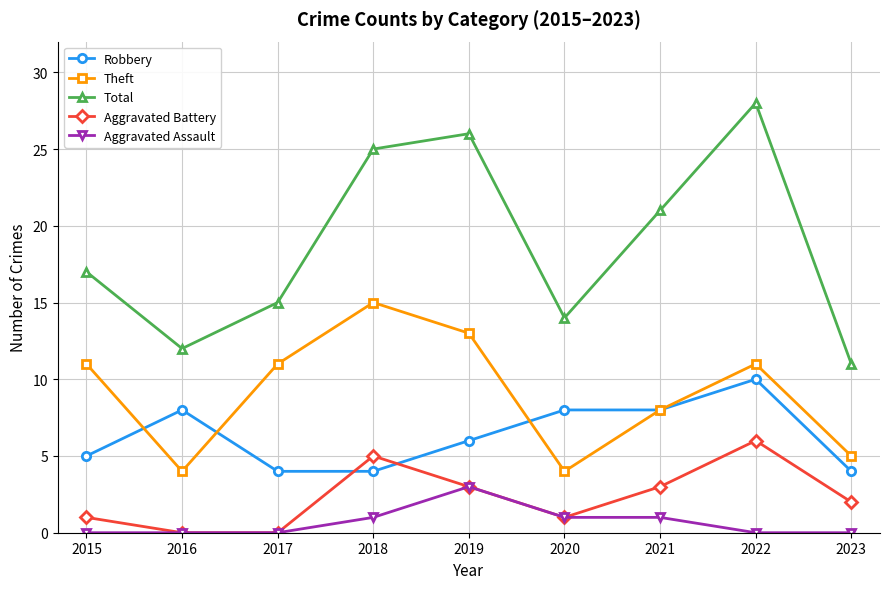

How many interior local valleys does the Total series have?

2